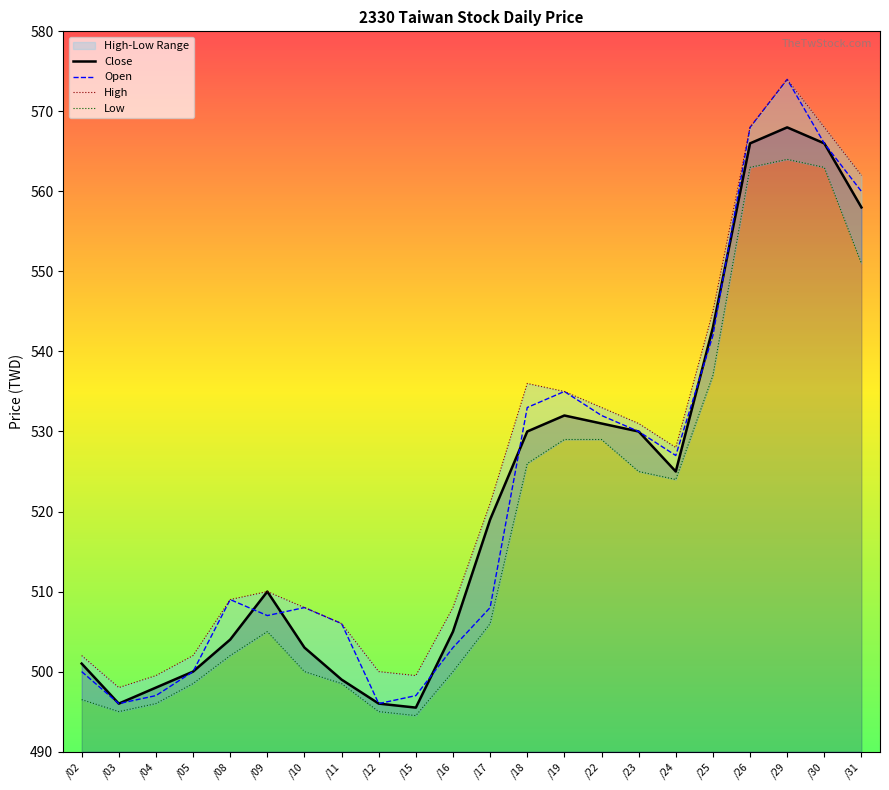

What is the difference between the maximum and minimum values in the Open series?

78.0